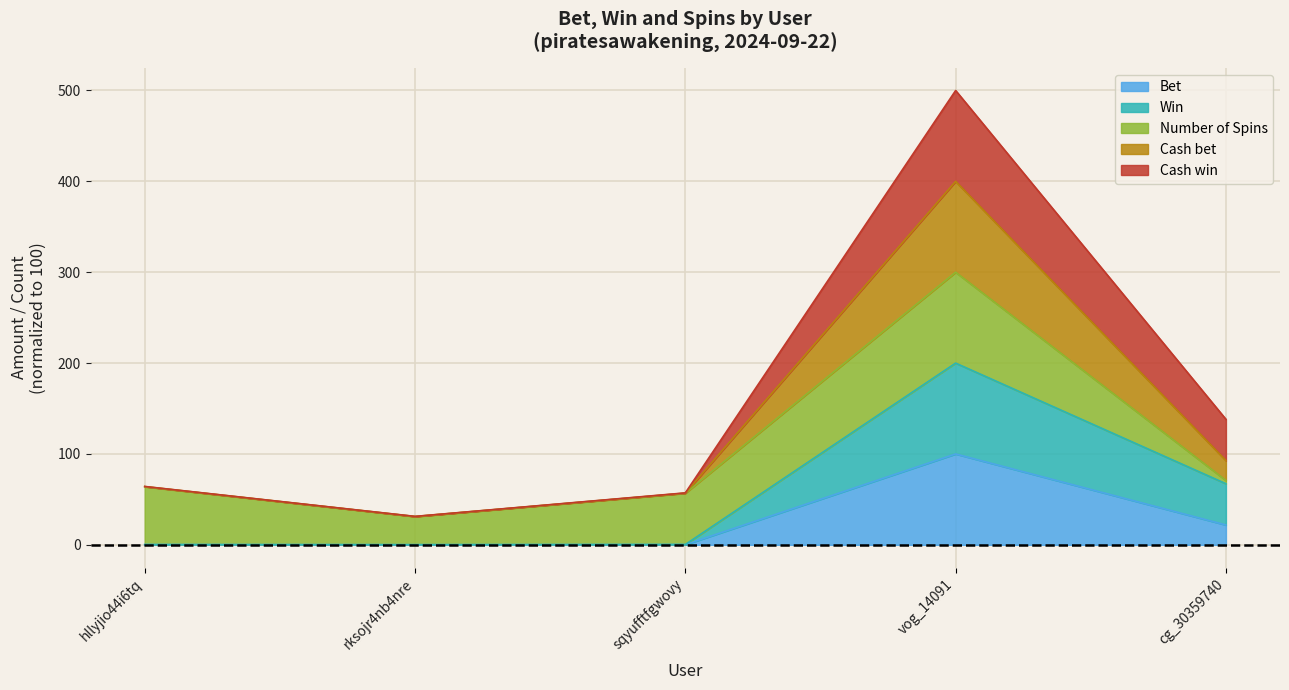

What is the label of the 1st point from the right?

cg_30359740